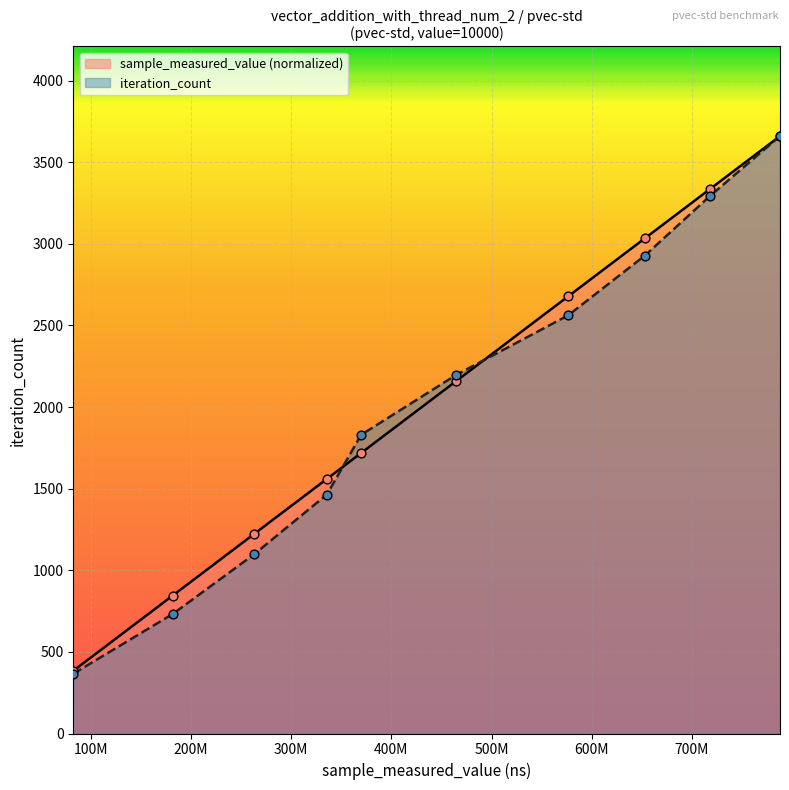

Which series has the largest range (max minus min)?

iteration_count